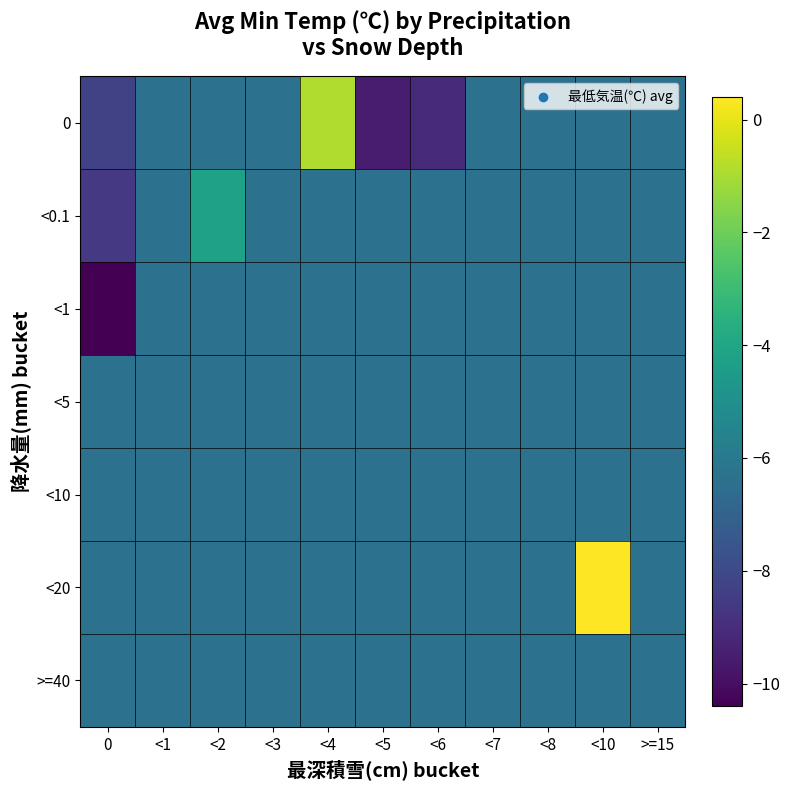

Reading right to left, transcribe all the data shown in this chart.

0: >=15=-6.3	<10=-6.3	<8=-6.3	<7=-6.3	<6=-9.1	<5=-9.6	<4=-0.9	<3=-6.3	<2=-6.3	<1=-6.3	0=-8.3
<0.1: >=15=-6.3	<10=-6.3	<8=-6.3	<7=-6.3	<6=-6.3	<5=-6.3	<4=-6.3	<3=-6.3	<2=-4.2	<1=-6.3	0=-8.6
<1: >=15=-6.3	<10=-6.3	<8=-6.3	<7=-6.3	<6=-6.3	<5=-6.3	<4=-6.3	<3=-6.3	<2=-6.3	<1=-6.3	0=-10.4
<5: >=15=-6.3	<10=-6.3	<8=-6.3	<7=-6.3	<6=-6.3	<5=-6.3	<4=-6.3	<3=-6.3	<2=-6.3	<1=-6.3	0=-6.3
<10: >=15=-6.3	<10=-6.3	<8=-6.3	<7=-6.3	<6=-6.3	<5=-6.3	<4=-6.3	<3=-6.3	<2=-6.3	<1=-6.3	0=-6.3
<20: >=15=-6.3	<10=0.4	<8=-6.3	<7=-6.3	<6=-6.3	<5=-6.3	<4=-6.3	<3=-6.3	<2=-6.3	<1=-6.3	0=-6.3
>=40: >=15=-6.3	<10=-6.3	<8=-6.3	<7=-6.3	<6=-6.3	<5=-6.3	<4=-6.3	<3=-6.3	<2=-6.3	<1=-6.3	0=-6.3